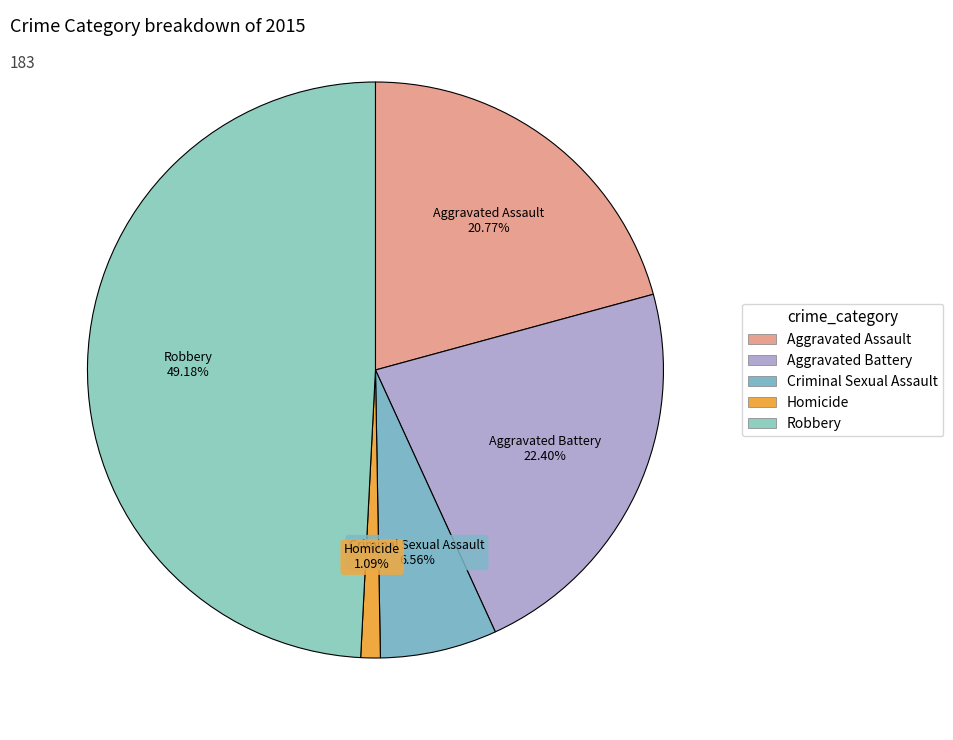

Rank the categories by value from lowest to highest.

Homicide, Criminal Sexual Assault, Aggravated Assault, Aggravated Battery, Robbery